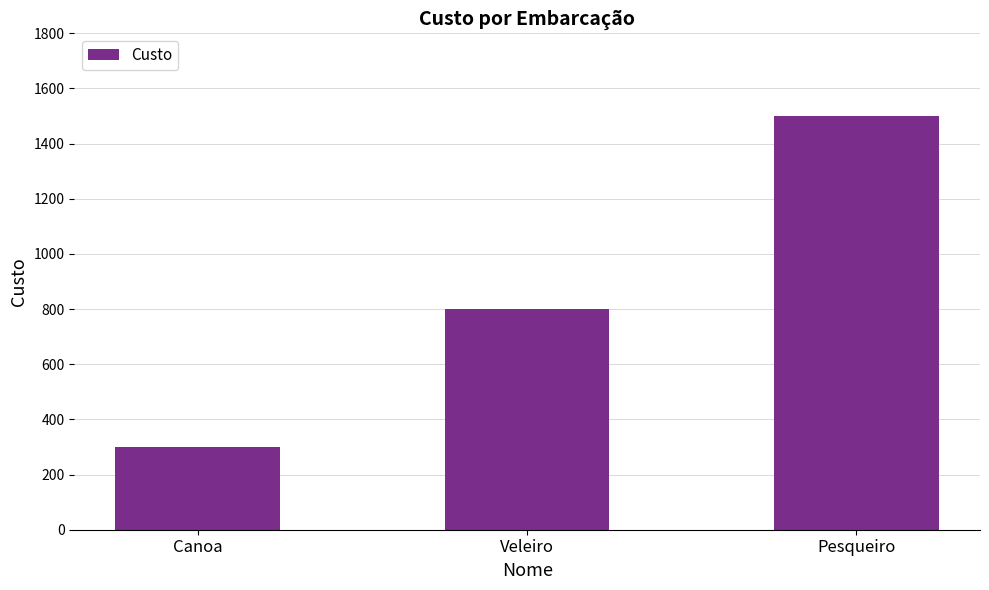

How many values are between 300 and 1500?

3